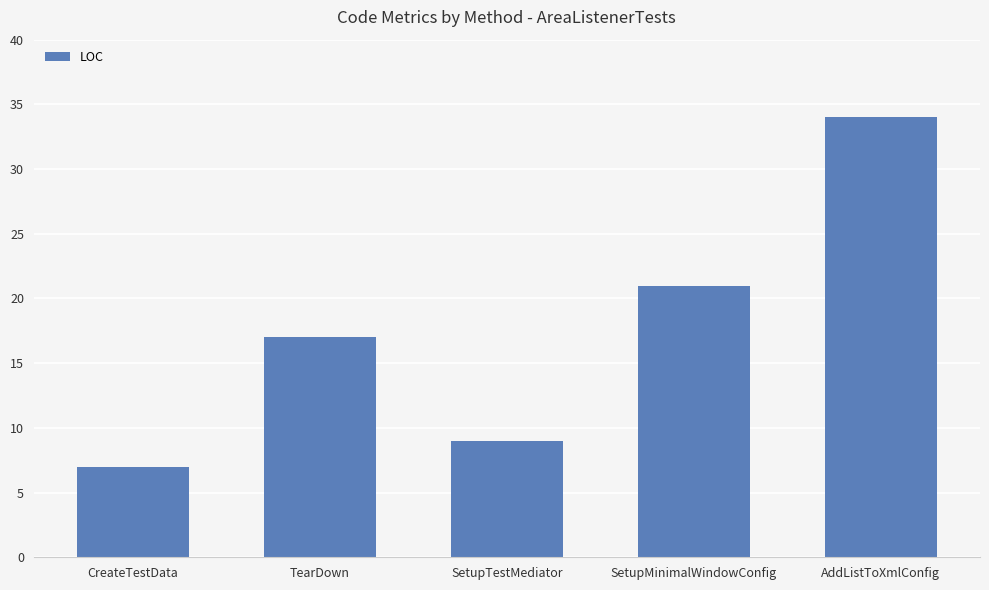

The chart shows a value of 8 at AddListToXmlConfig. True or false?

False